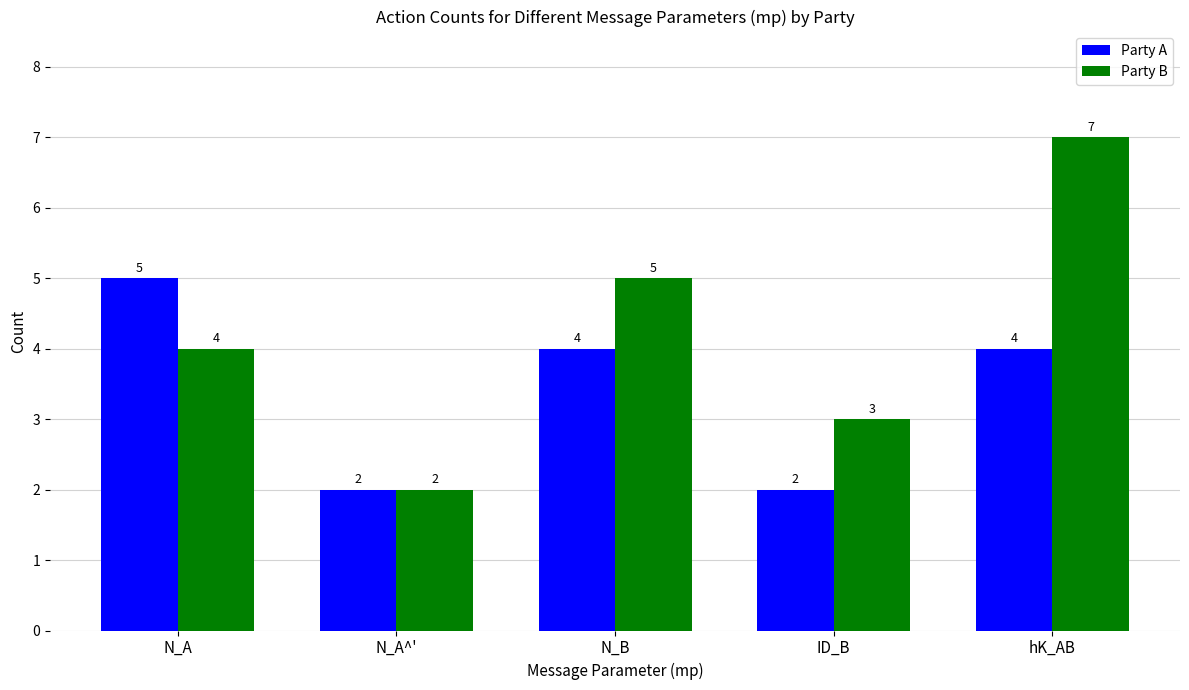

What is the label of the 1st bar from the left?

N_A